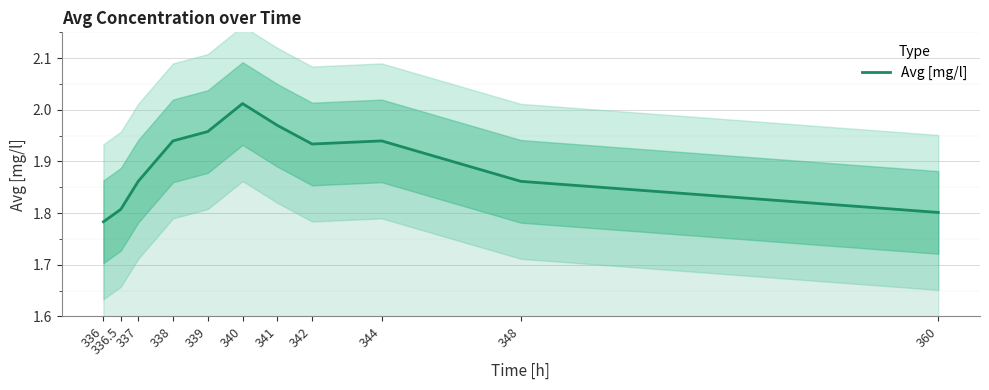

Reading left to right, list all the values displayed in this chart.

1.8	1.8	1.9	1.9	2.0	2.0	2.0	1.9	1.9	1.9	1.8